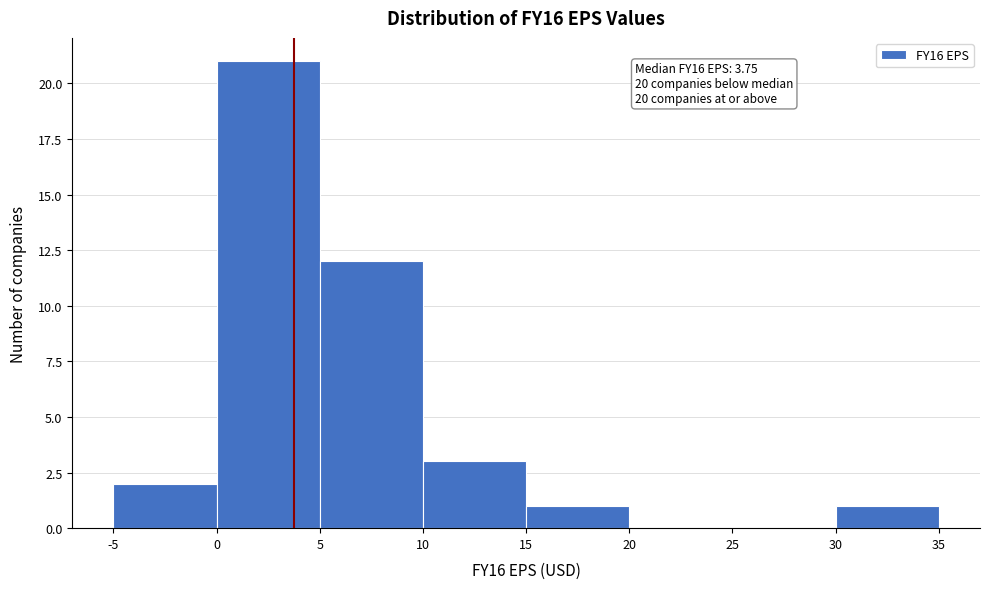

Over which range of the x-axis is the bar tallest?

0 to 5